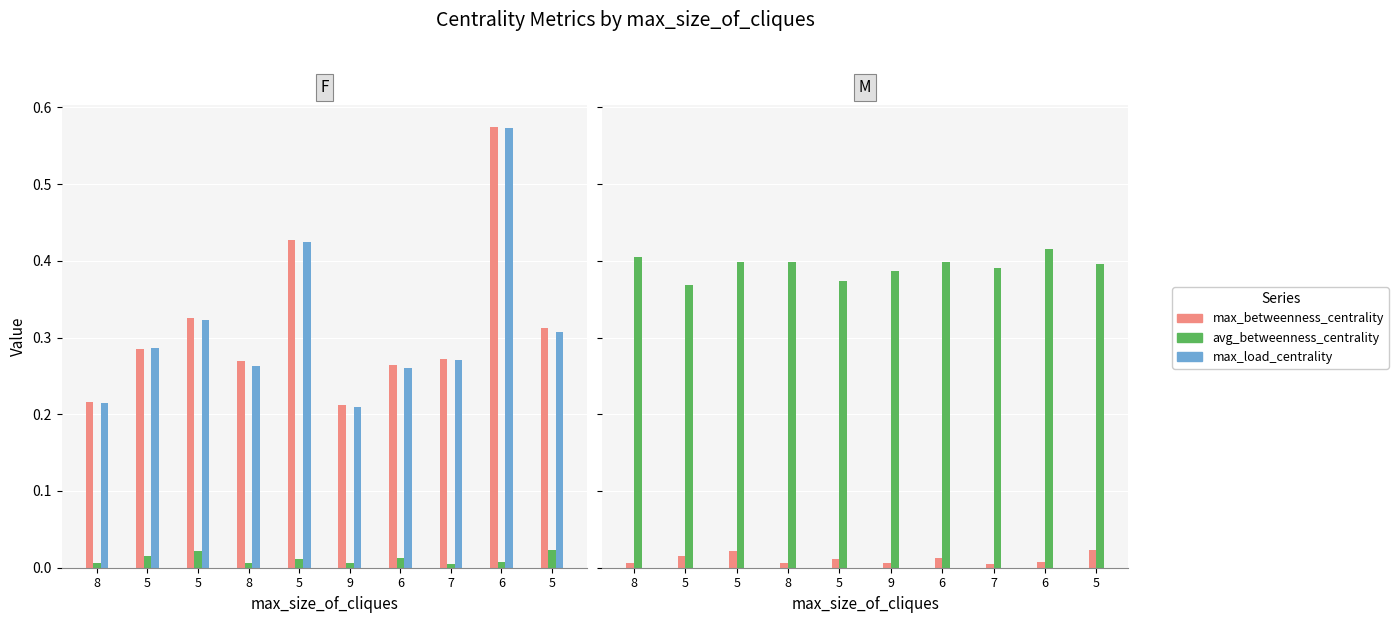

Which category has the lowest value in the max_load_centrality series?

9